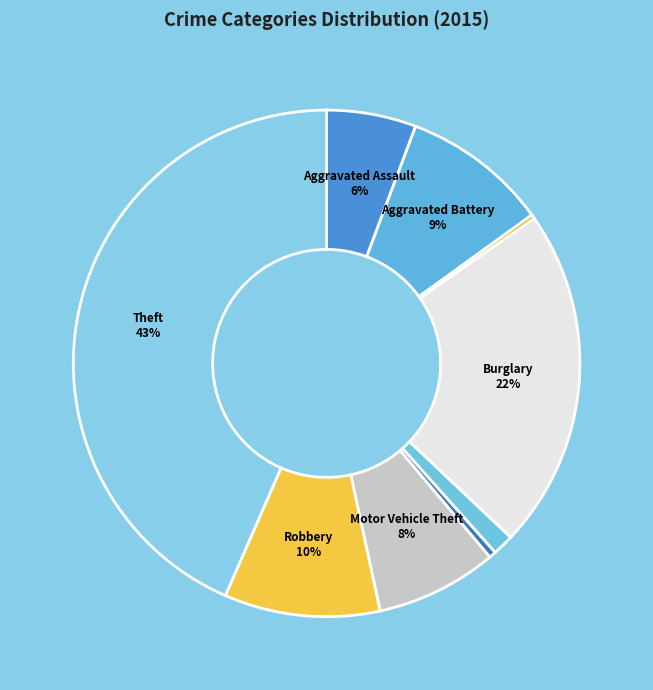

Which slice is the largest?

Theft